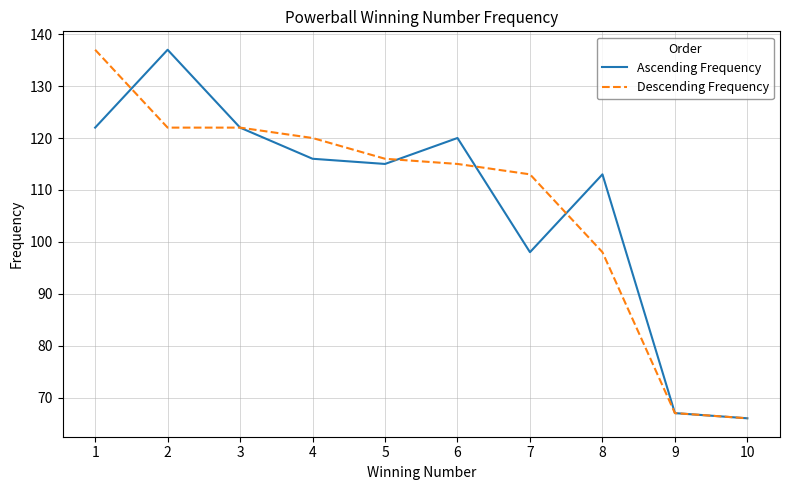

Count the number of data series in this chart.

2